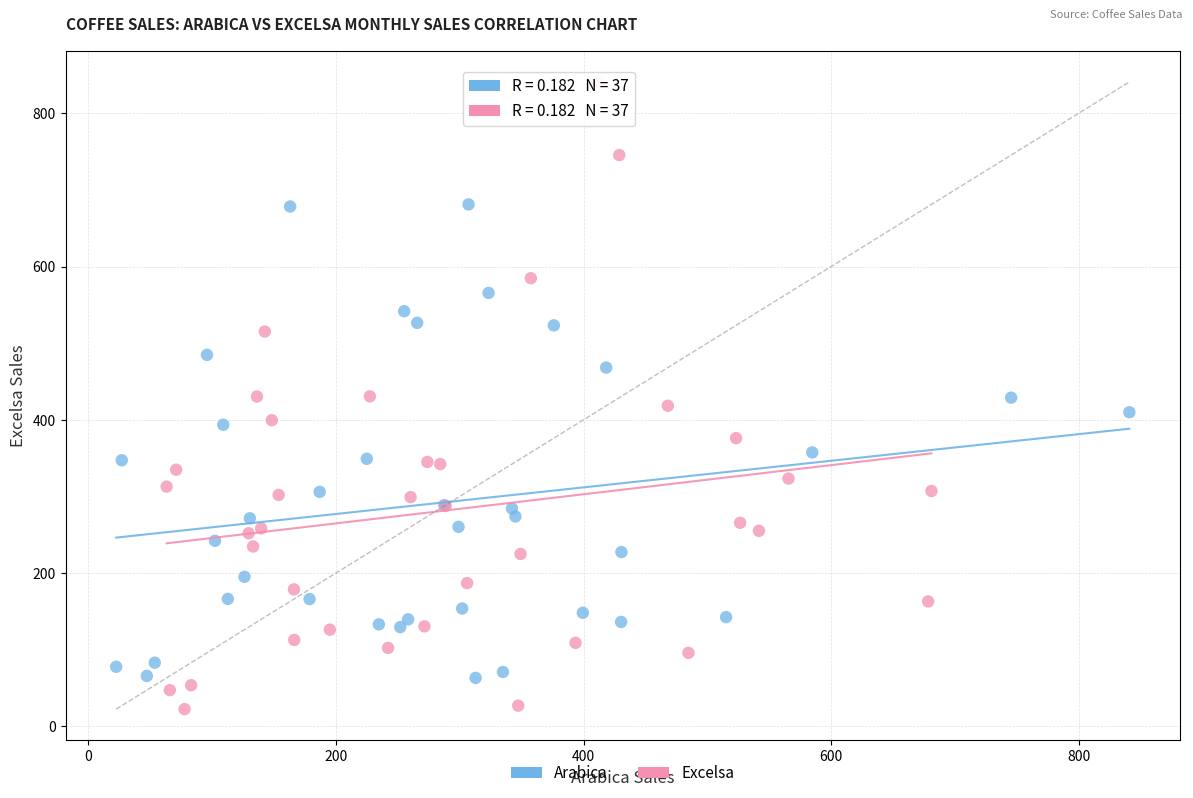

Which series contains the highest Y value?

Excelsa